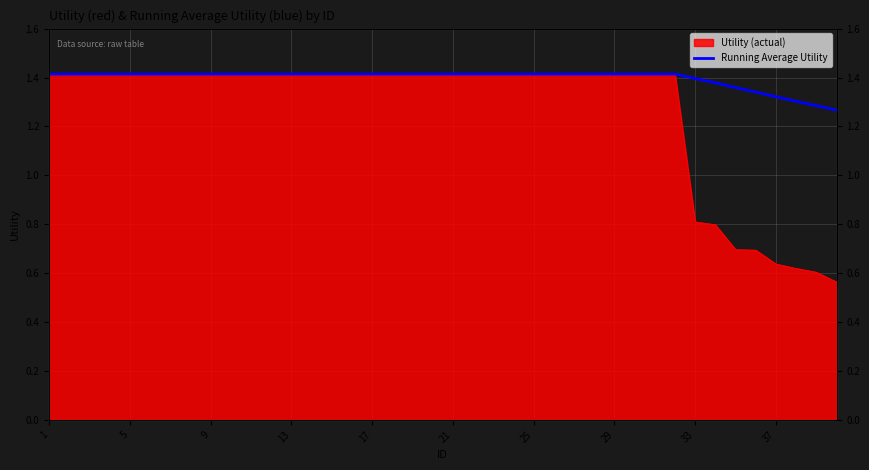

What is the value of the 11th point from the left?

1.4